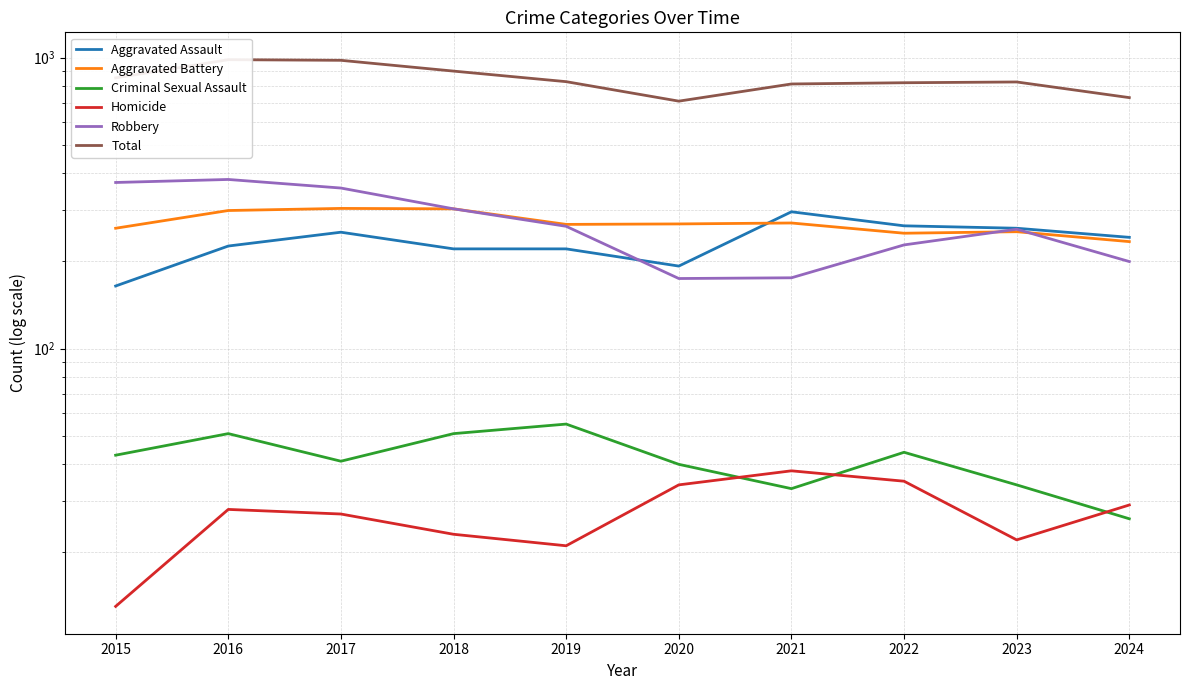

Reading right to left, what are all the values shown in this chart?

Aggravated Assault: 241	259	264	295	192	220	220	251	225	164
Aggravated Battery: 233	252	249	270	268	267	302	303	298	259
Criminal Sexual Assault: 26	34	44	33	40	55	51	41	51	43
Homicide: 29	22	35	38	34	21	23	27	28	13
Robbery: 199	257	227	175	174	263	302	356	381	372
Total: 728	824	819	811	708	826	898	978	983	851